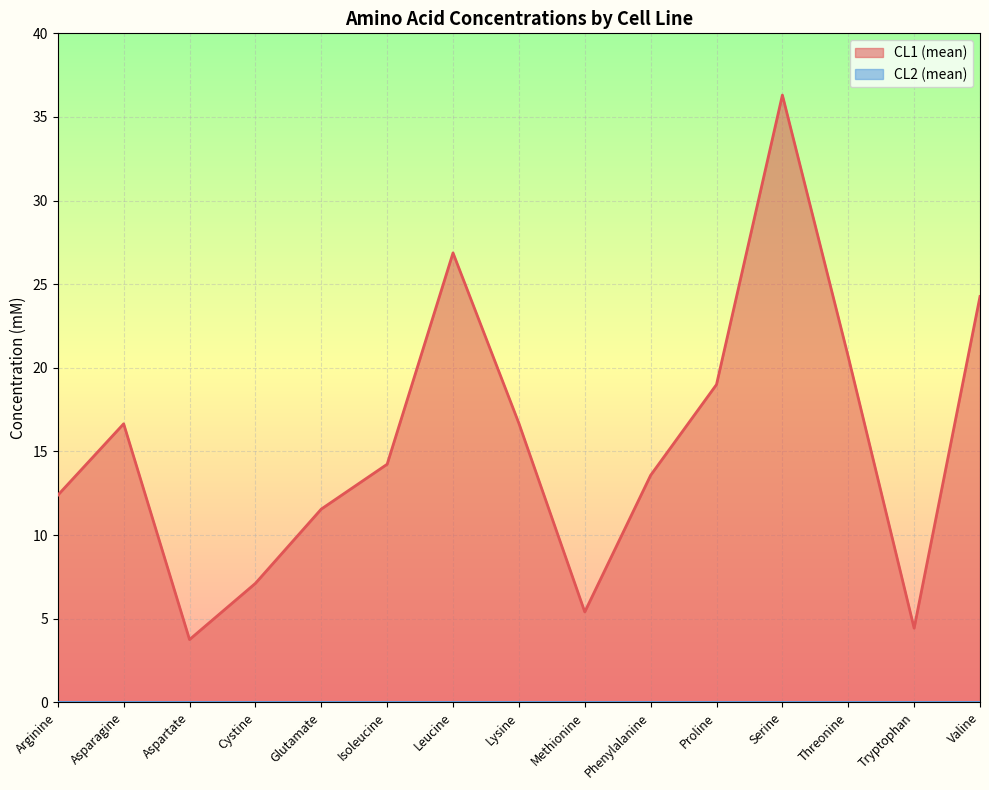

List the labels in order of value, largest first.

Serine, Leucine, Valine, Threonine, Proline, Lysine, Asparagine, Isoleucine, Phenylalanine, Arginine, Glutamate, Cystine, Methionine, Tryptophan, Aspartate